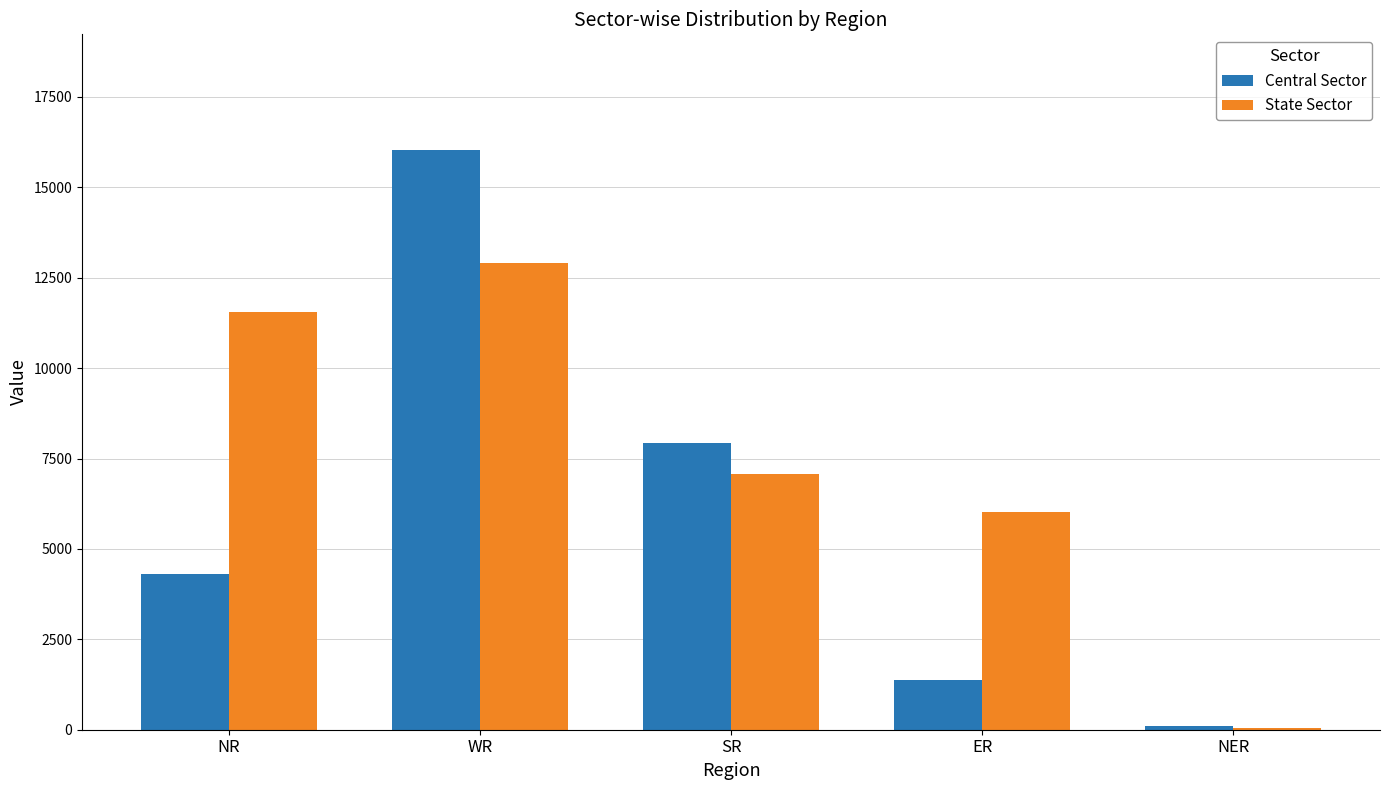

Between WR and SR, which series saw the biggest shift?

Central Sector